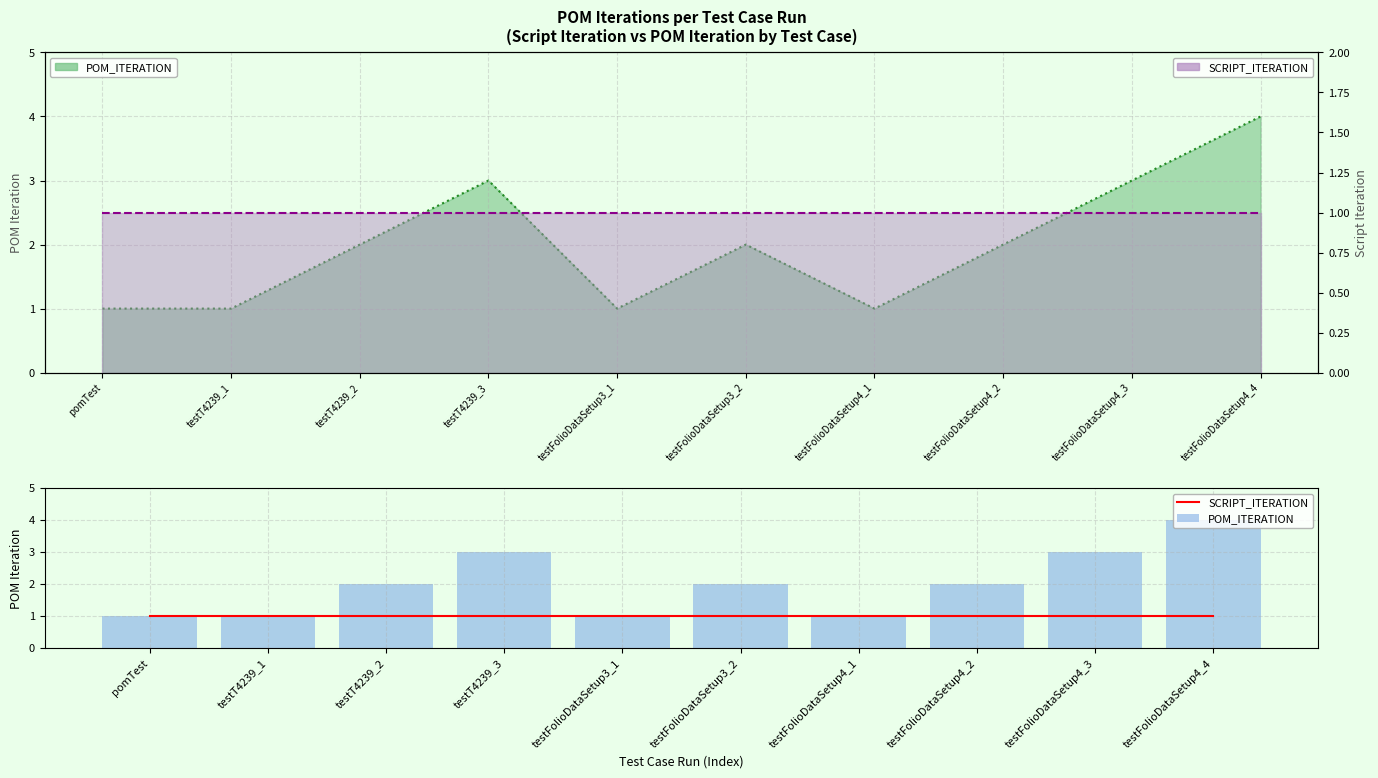

What position from the left is testT4239_2?

3